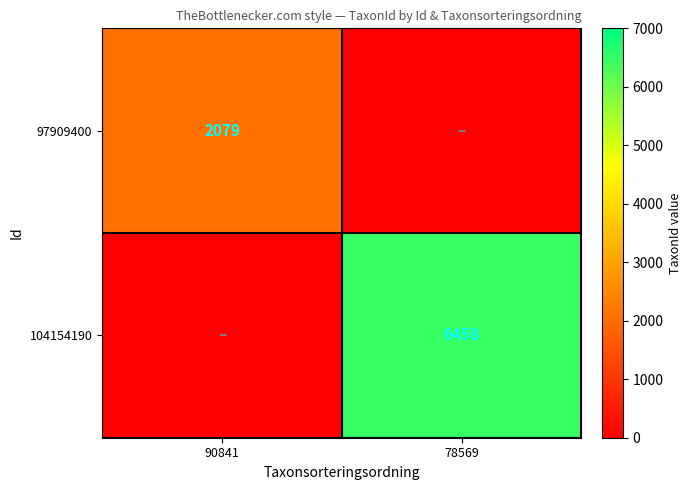

The value of 97909400 at 90841 is 2079. True or false?

True